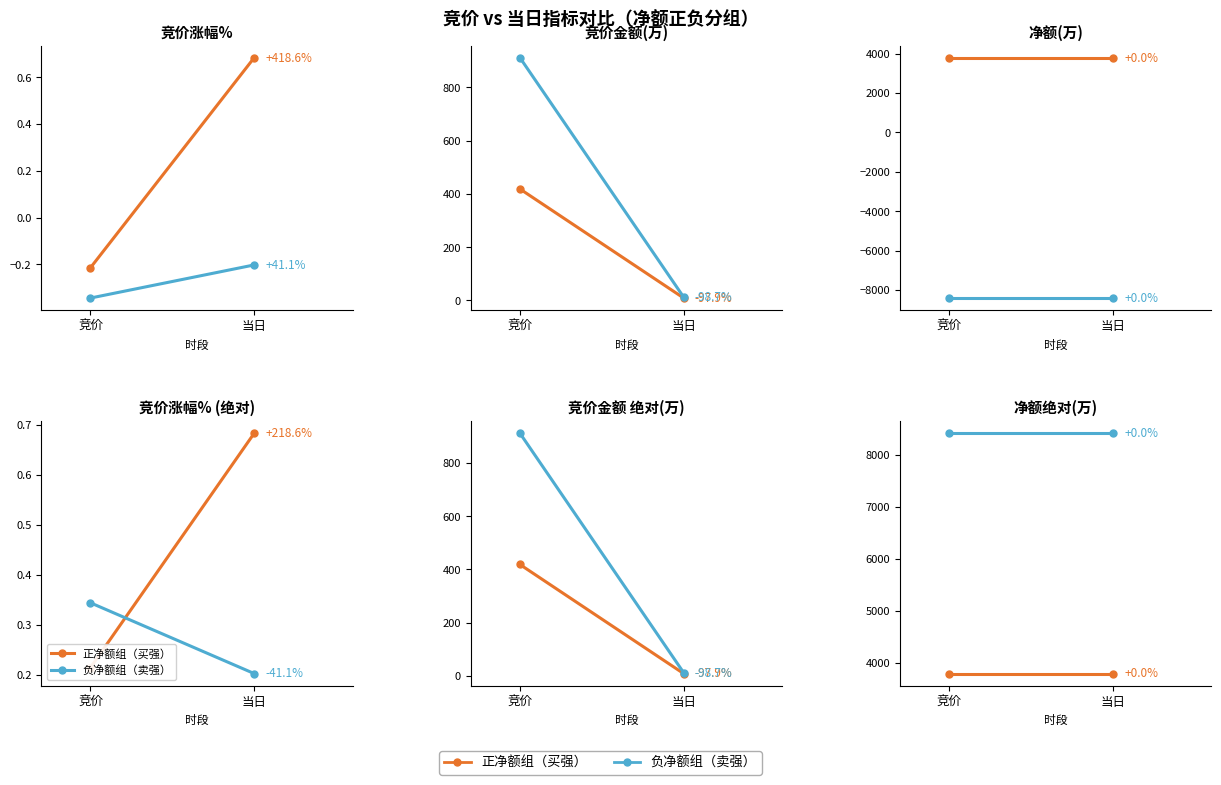

What is the sum of all 负净额组（卖强） values?

16826.1